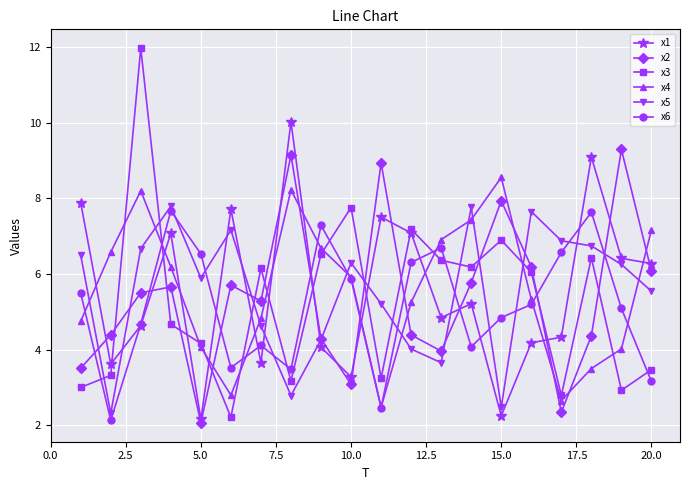

True or false: x5 has more than 0 points higher than both neighbors.

True